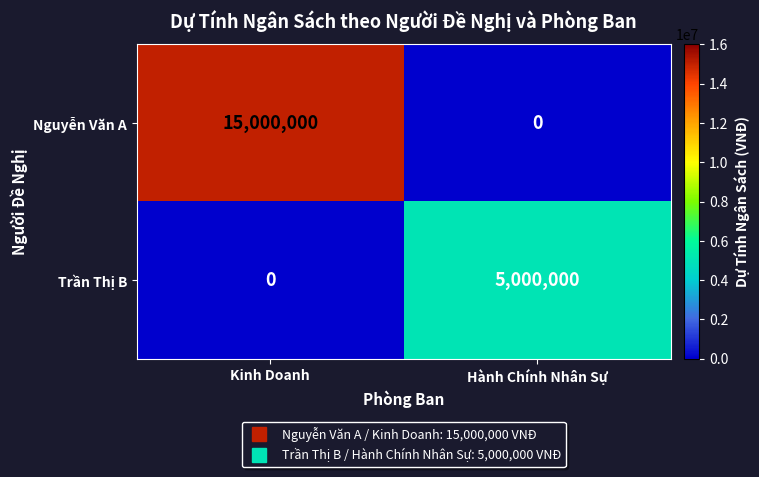

Reading left to right, list all the values displayed in this chart.

Nguyễn Văn A: Kinh Doanh=15000000	Hành Chính Nhân Sự=0
Trần Thị B: Kinh Doanh=0	Hành Chính Nhân Sự=5000000